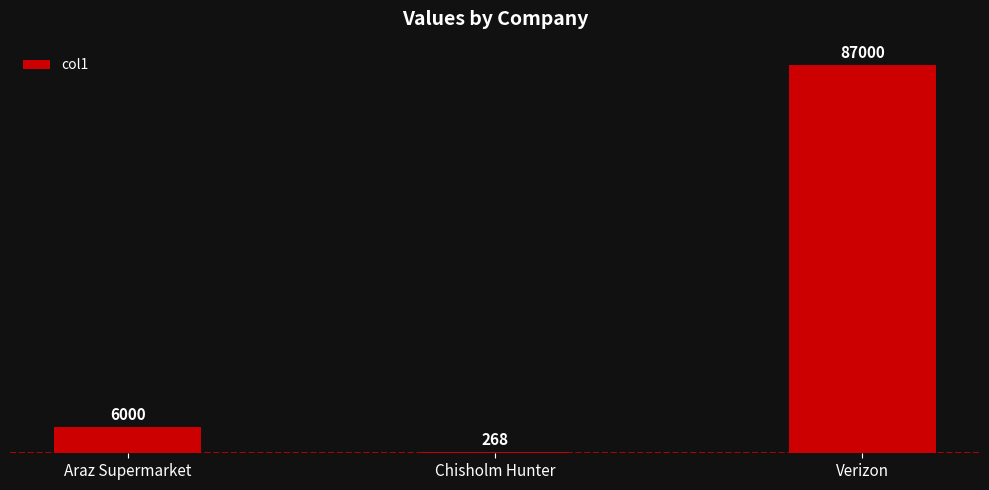

Which category has the highest value across all series?

Verizon